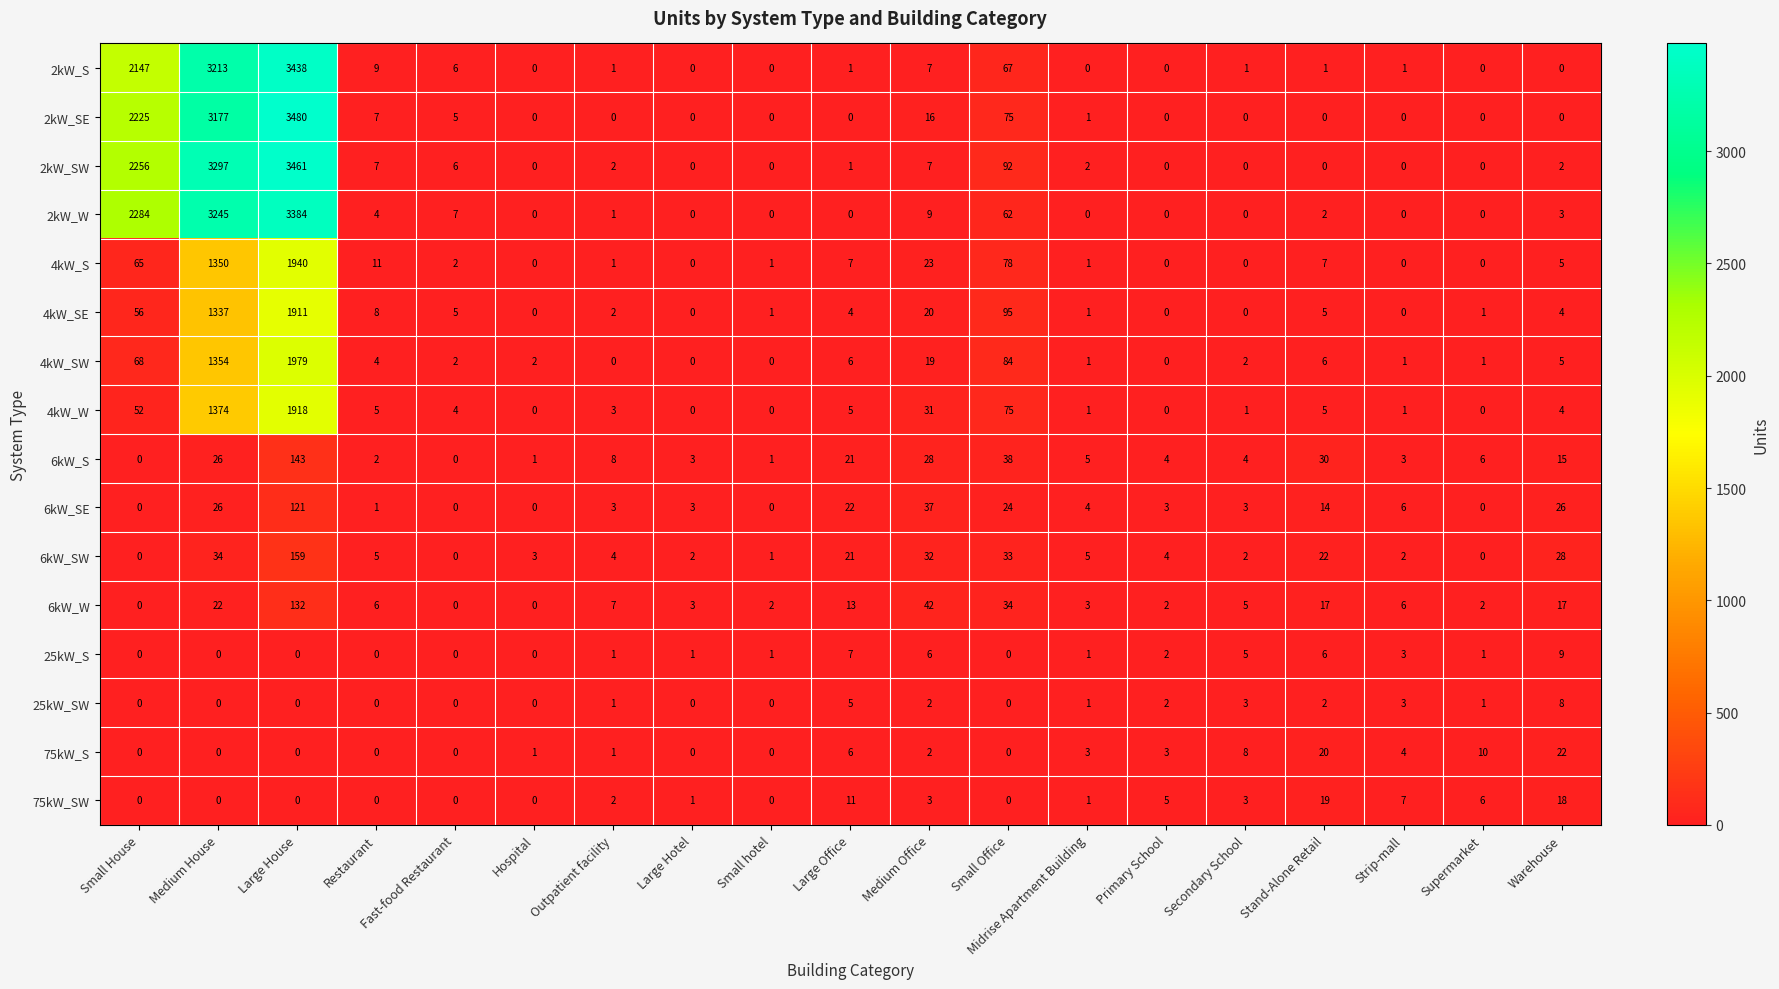

How many categories are shown in the chart?

19